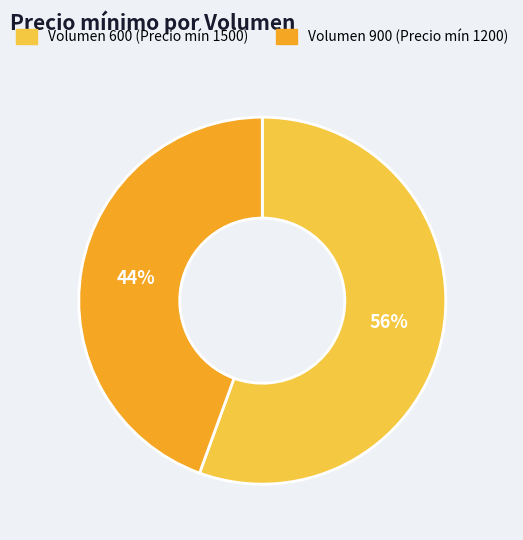

How many segments does this pie chart have?

2